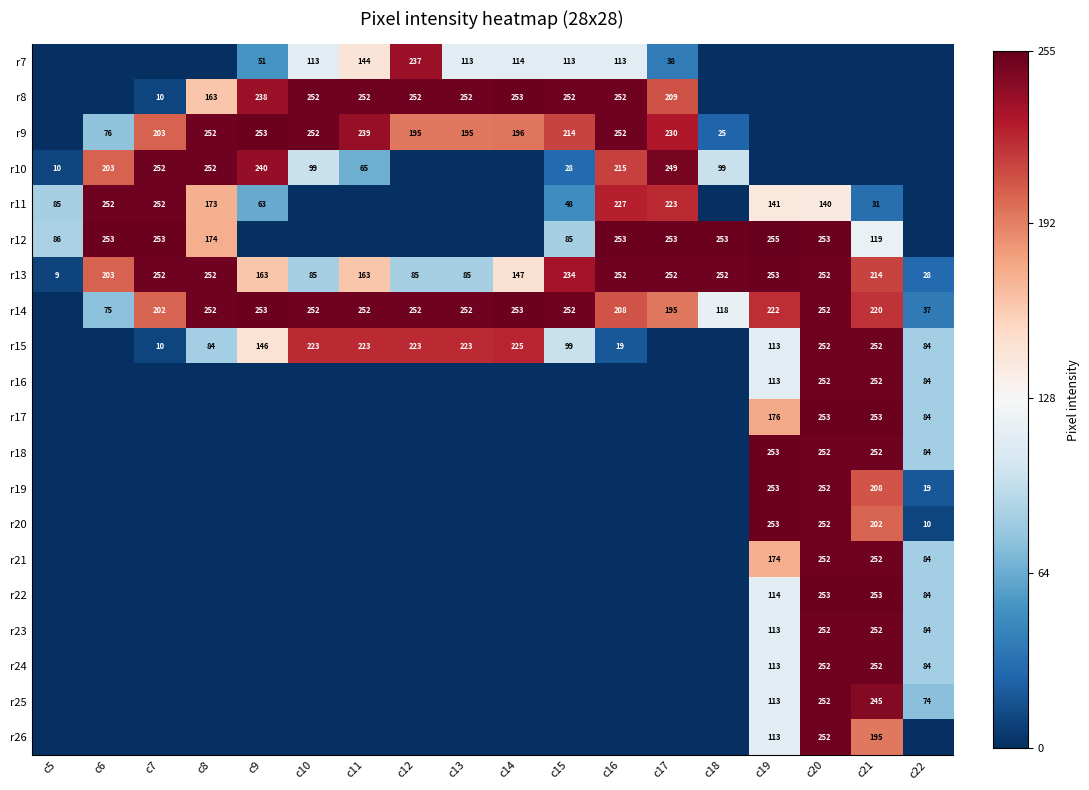

The value of r13 at c18 is 385. True or false?

False